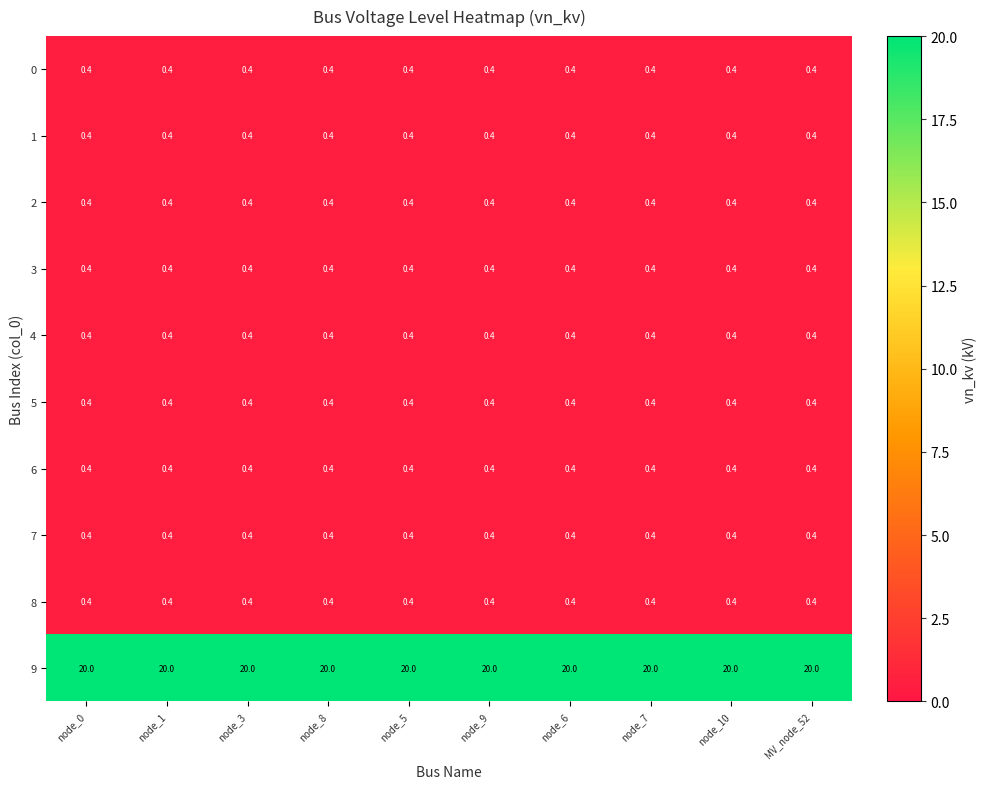

What is the difference between the highest and lowest values at node_0?

19.6